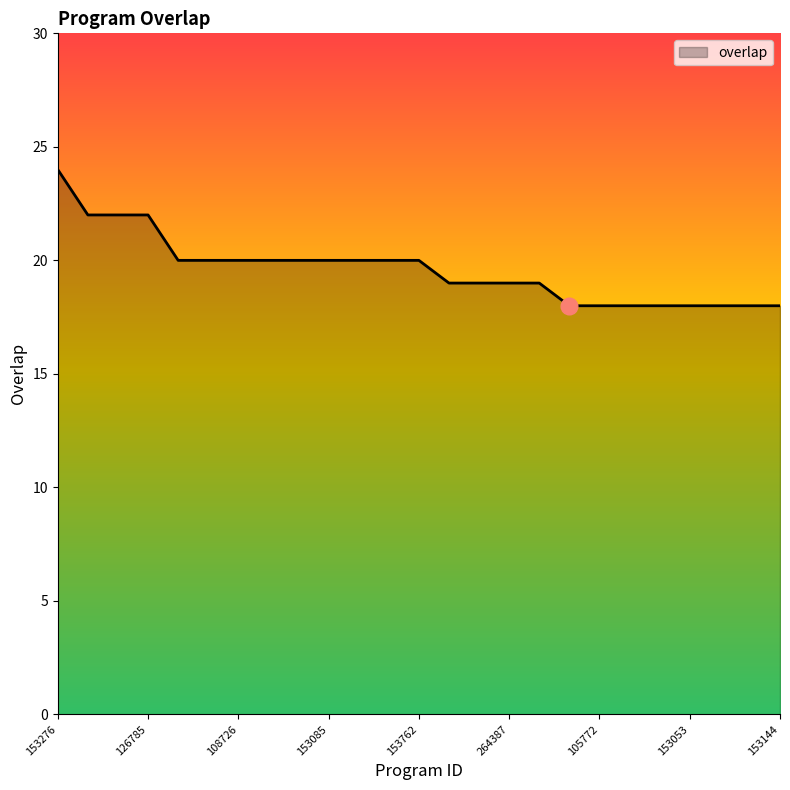

What is the sum of all values?

490